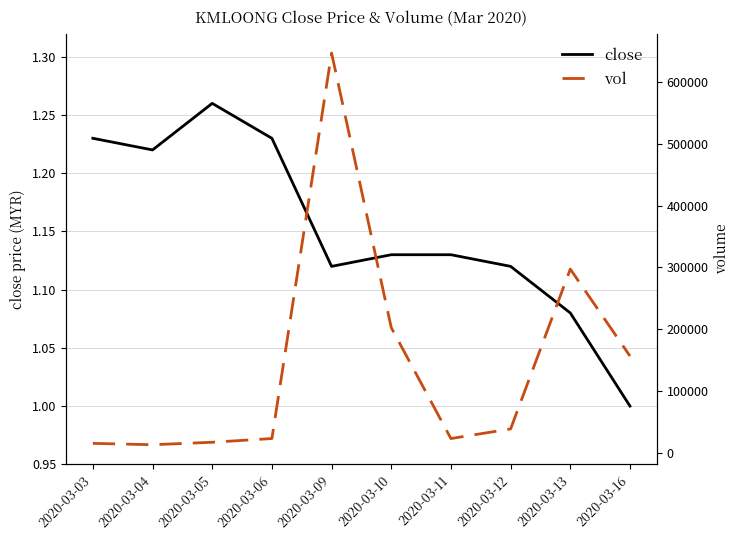

What is the maximum value shown in the chart?

647200.0